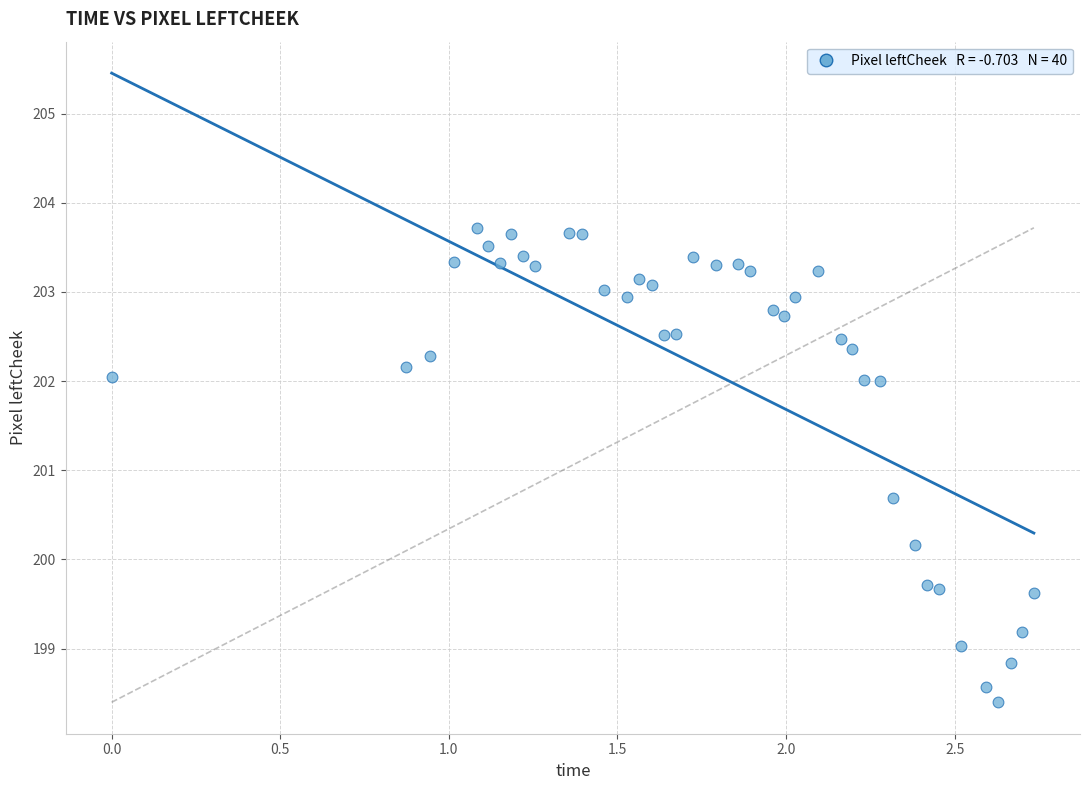

What Y value in the scatter plot is closest to 201?

200.7